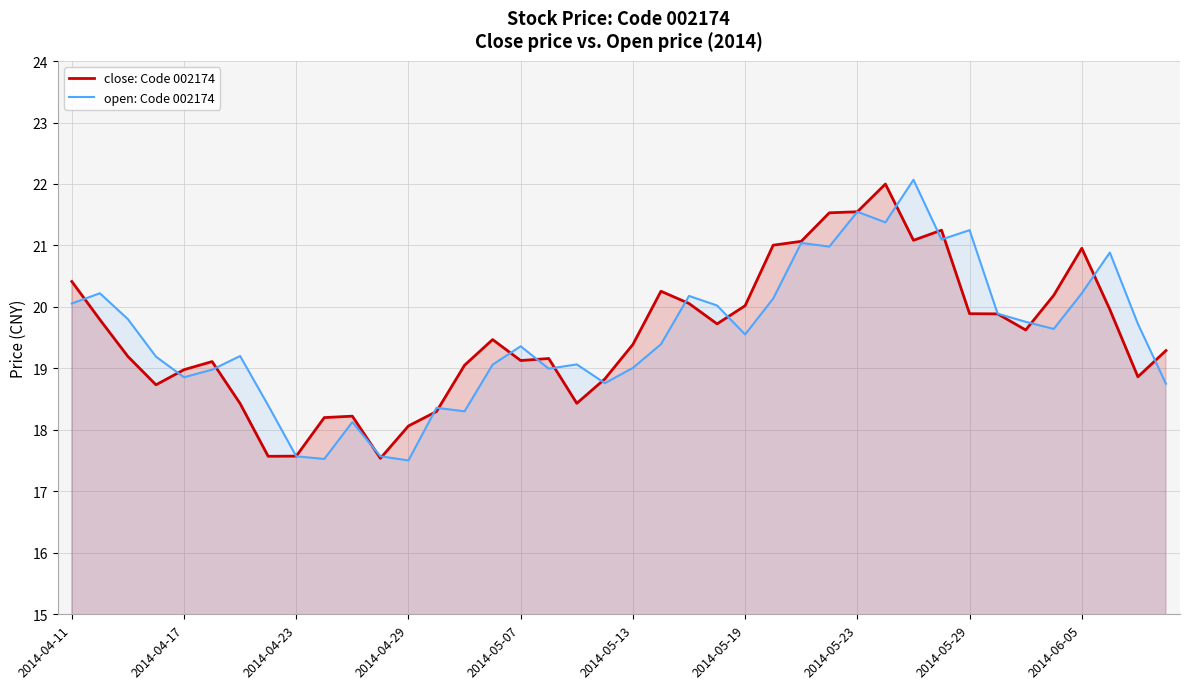

The close: Code 002174 series shows 27.5 at 2014-04-29. True or false?

False